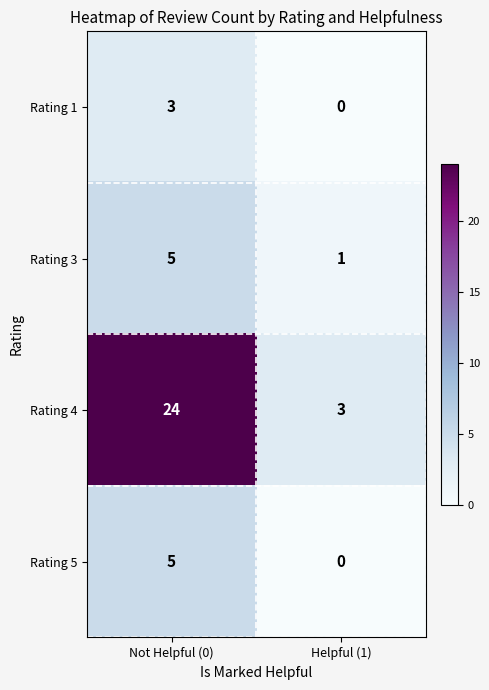

What is the sum of all Rating 1 values?

3